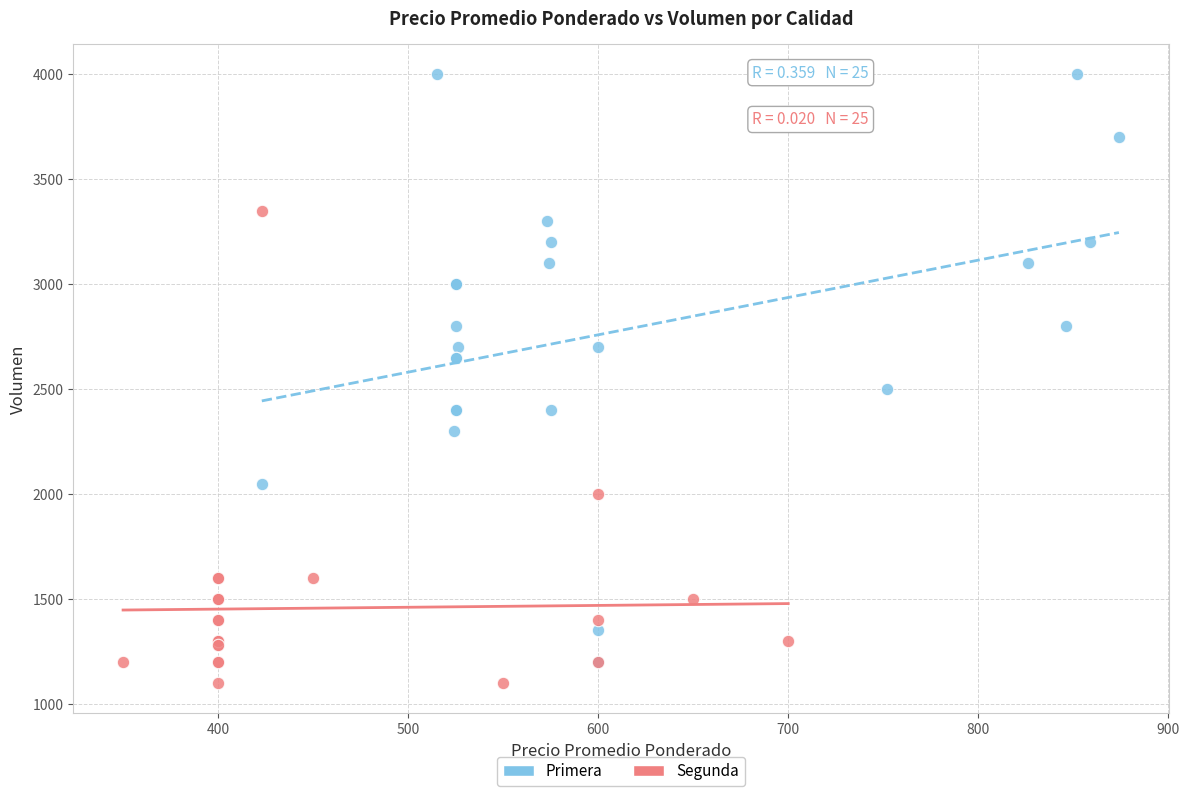

Which series contains the highest Y value?

Primera